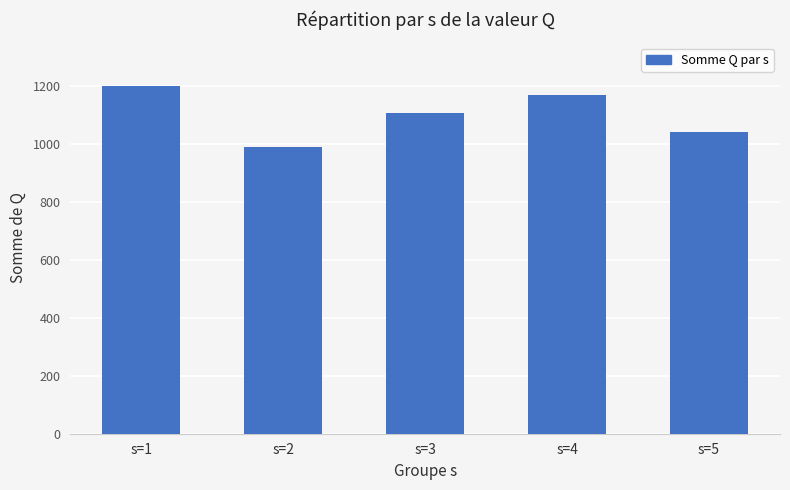

Count the values in the range 1042 to 1169.

3